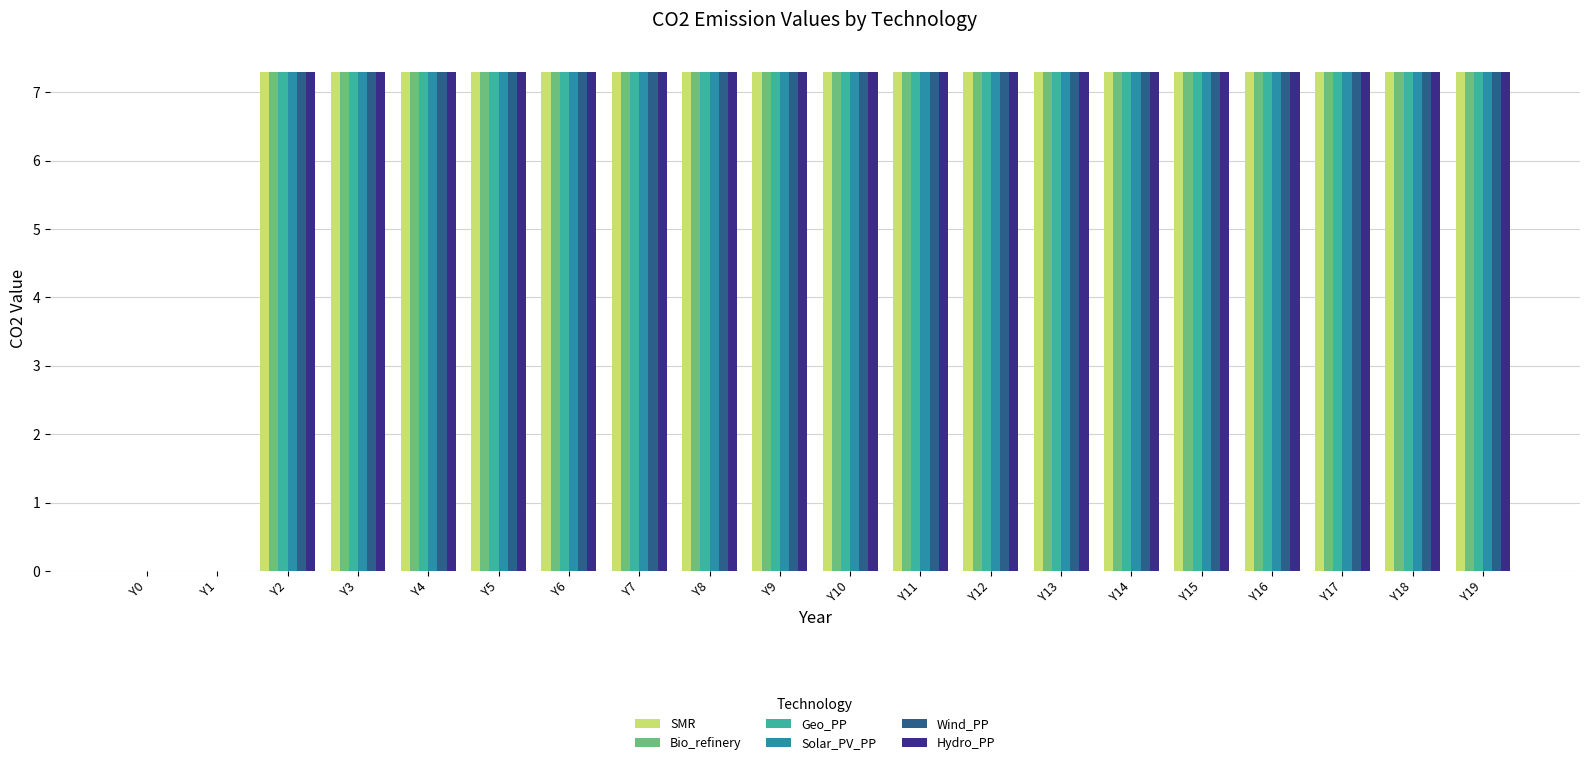

What is the maximum value for Geo_PP?

7.3